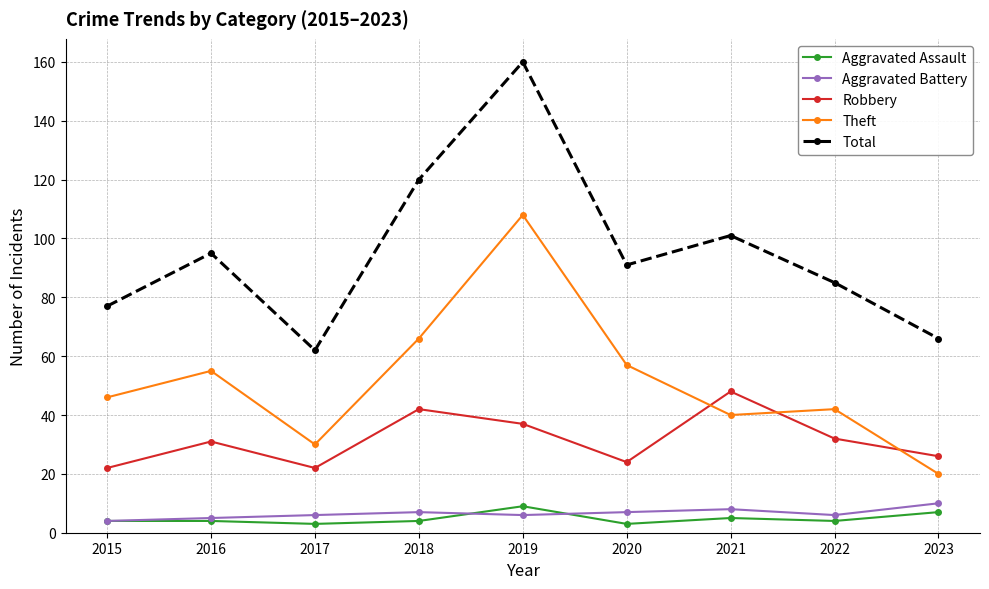

What is the spread (max minus min) of values at 2015?

73